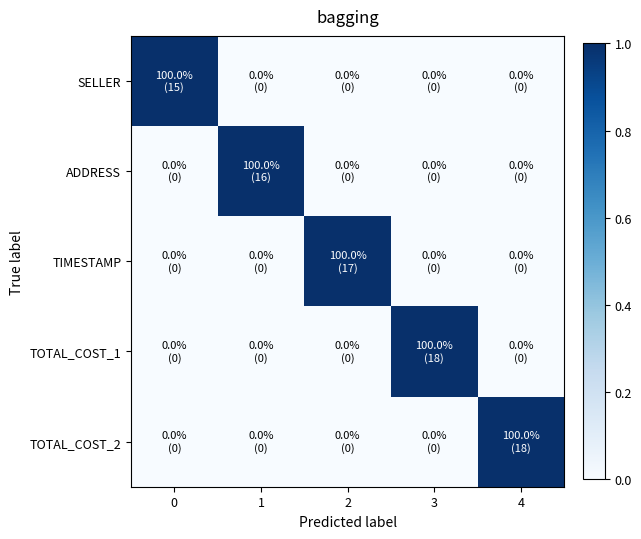

Reading left to right, transcribe all the data shown in this chart.

SELLER: 0=1	1=0	2=0	3=0	4=0
ADDRESS: 0=0	1=1	2=0	3=0	4=0
TIMESTAMP: 0=0	1=0	2=1	3=0	4=0
TOTAL_COST_1: 0=0	1=0	2=0	3=1	4=0
TOTAL_COST_2: 0=0	1=0	2=0	3=0	4=1